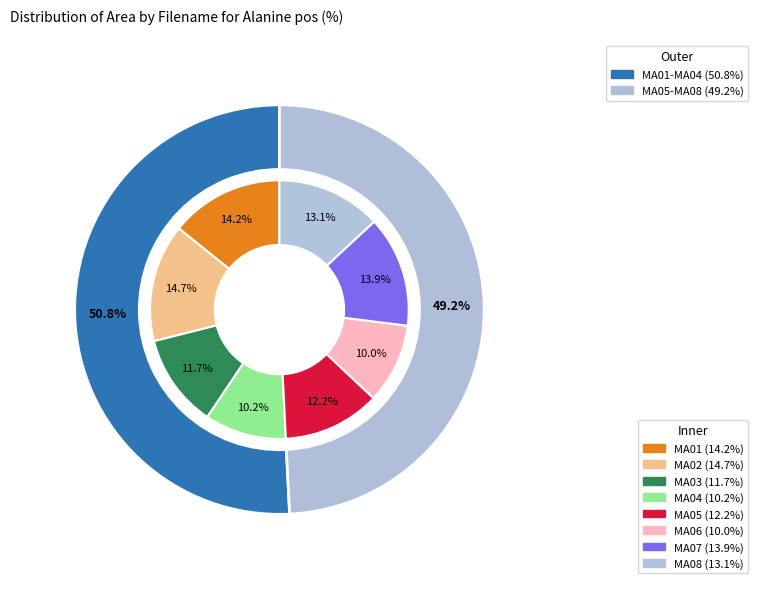

What percentage is NOT represented by KD042022_042022_MA02?

85.3%